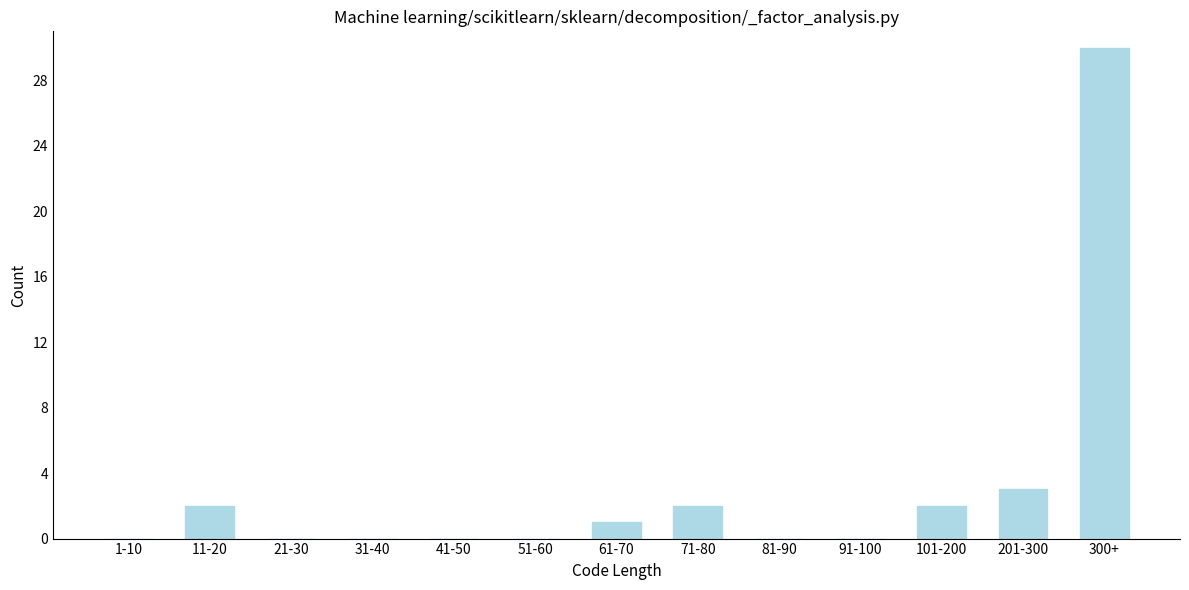

Reading left to right, list all the values displayed in this chart.

1-10=0	11-20=2	21-30=0	31-40=0	41-50=0	51-60=0	61-70=1	71-80=2	81-90=0	91-100=0	101-200=2	201-300=3	300+=30